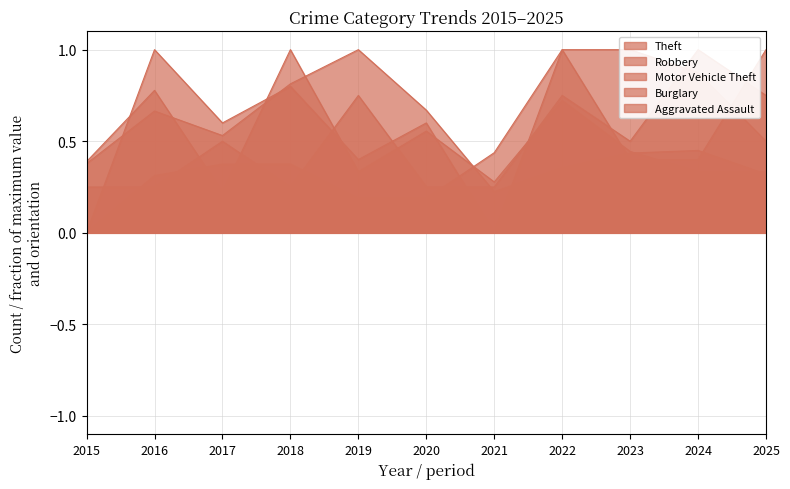

What is the difference between the maximum and minimum values in the Theft series?

0.8